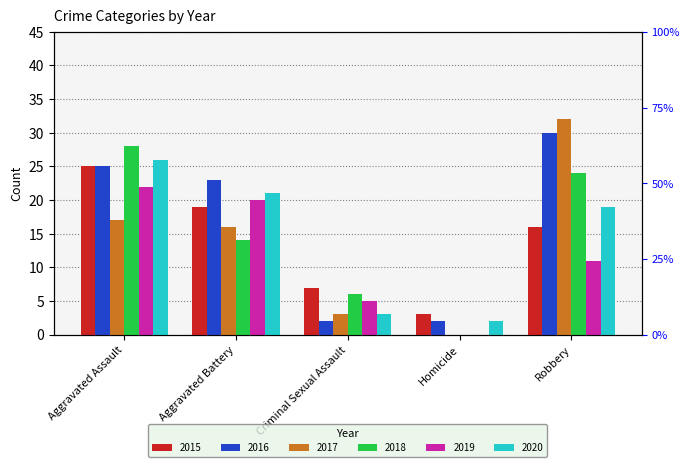

At which category does the chart reach its minimum across all series?

Homicide